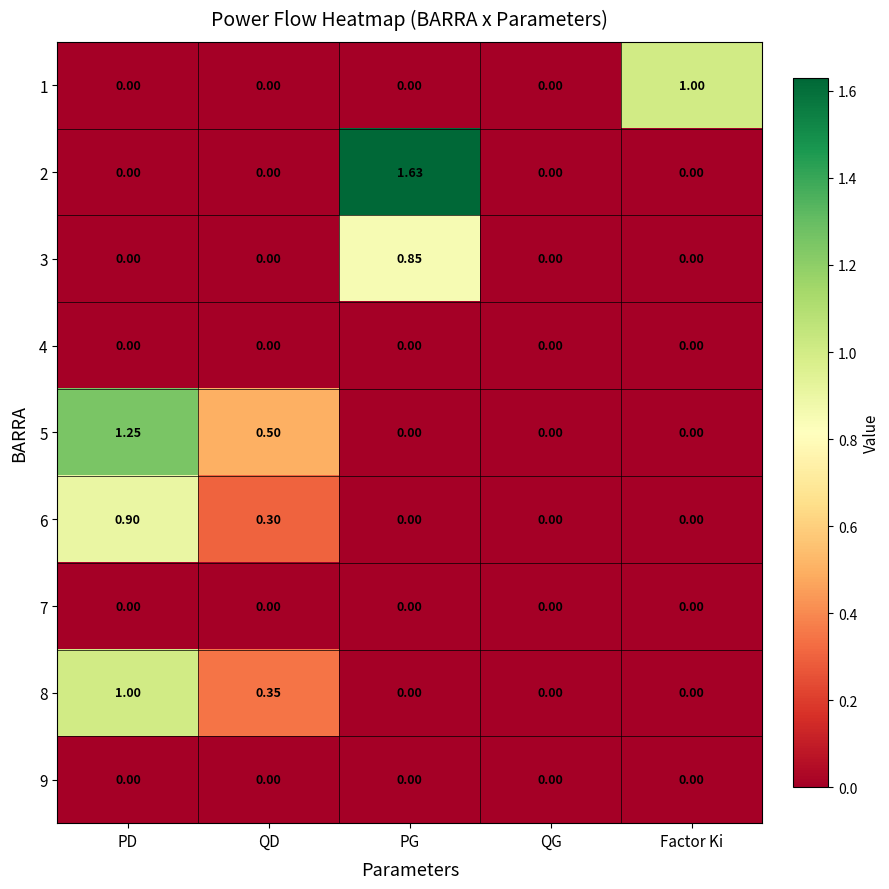

At which category is the sum across all series the highest?

PD